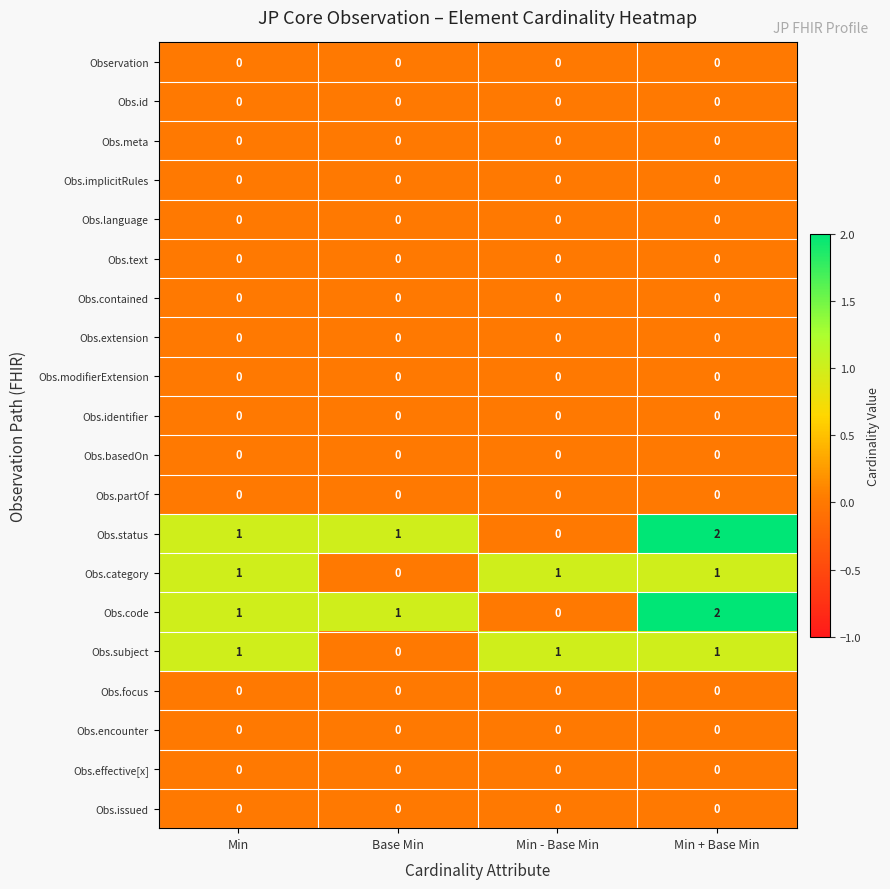

Is it true that Obs.partOf equals 0 at Base Min?

True